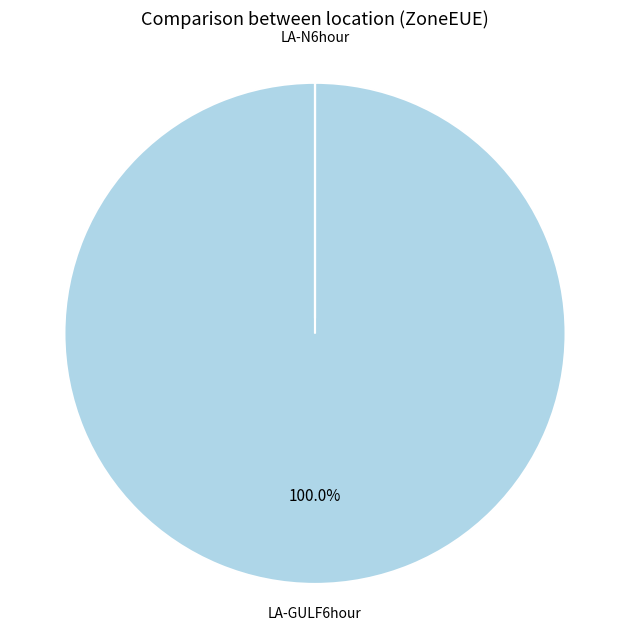

Is there any slice that represents more than half of the pie?

Yes